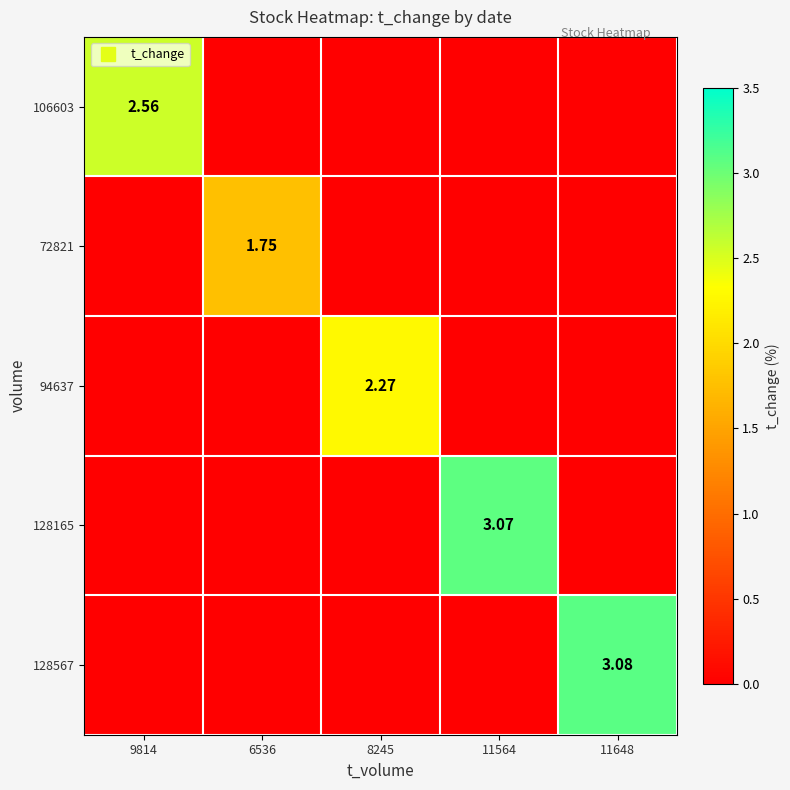

What is the sum of all 94637 values?

2.3